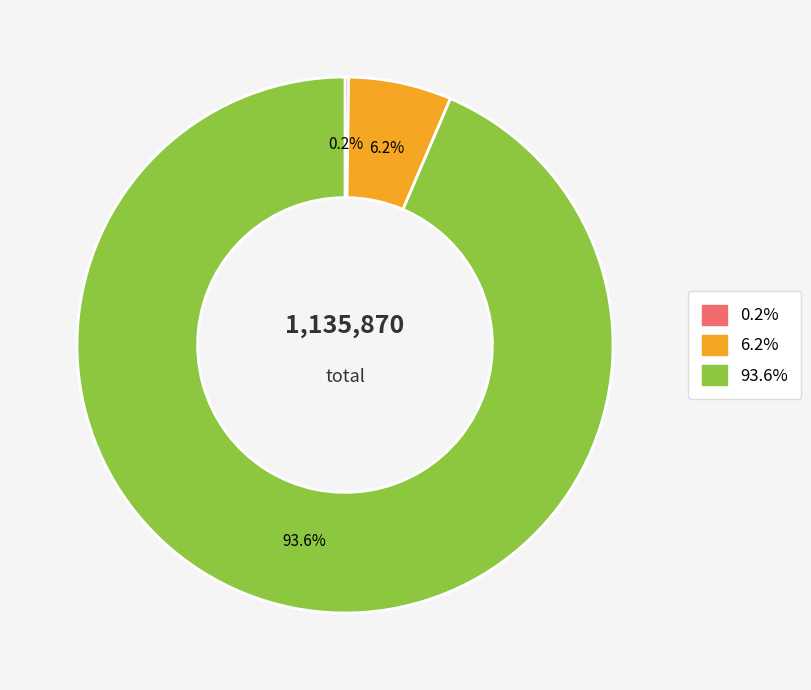

Does any single category account for the majority?

Yes